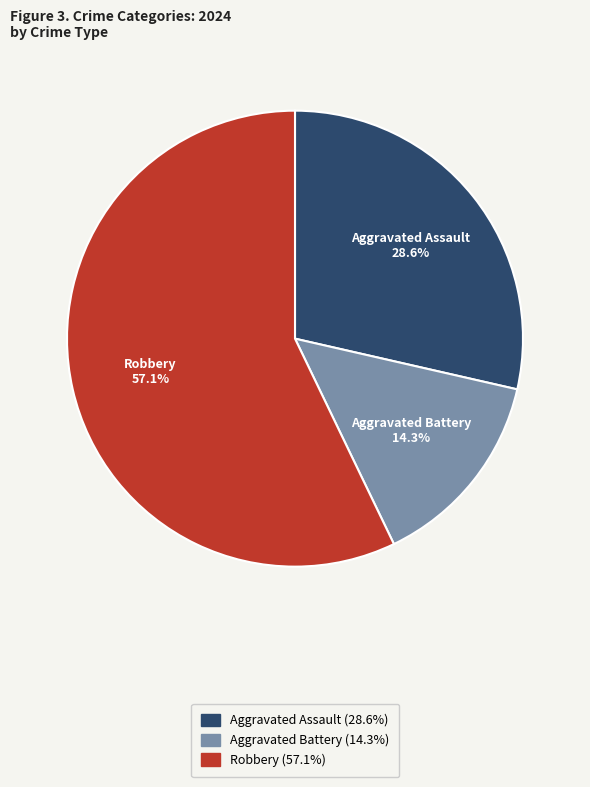

Is it true that Robbery is 57% of the pie?

True